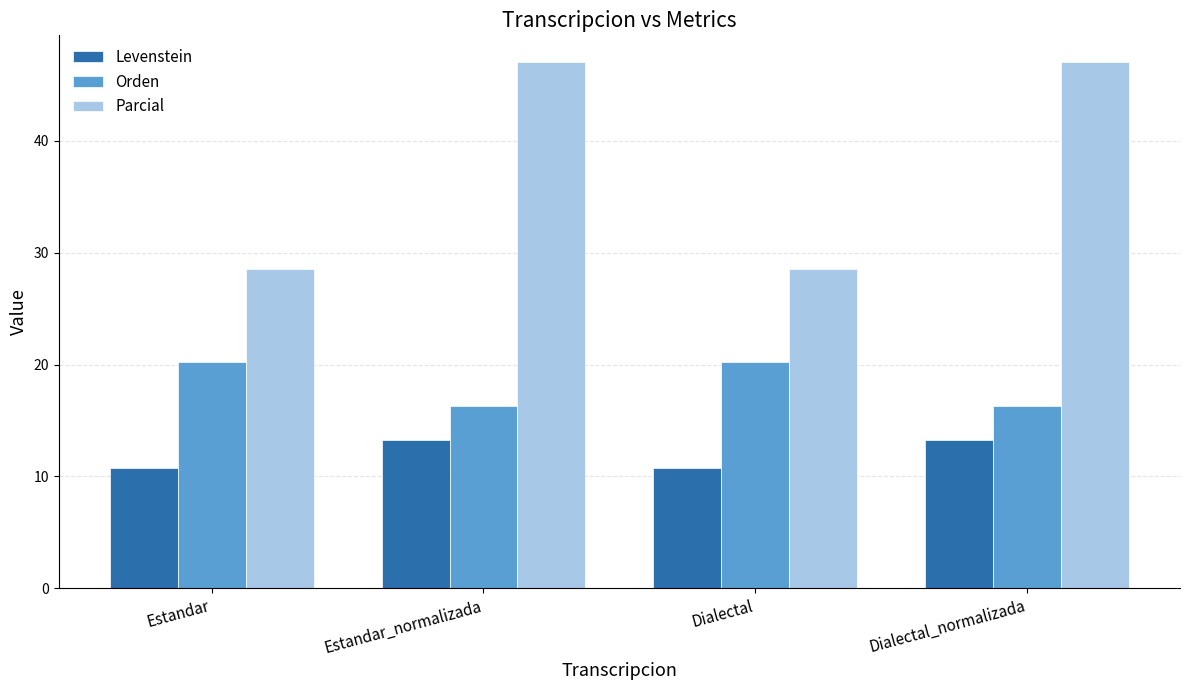

Read the Orden value at Dialectal.

20.2